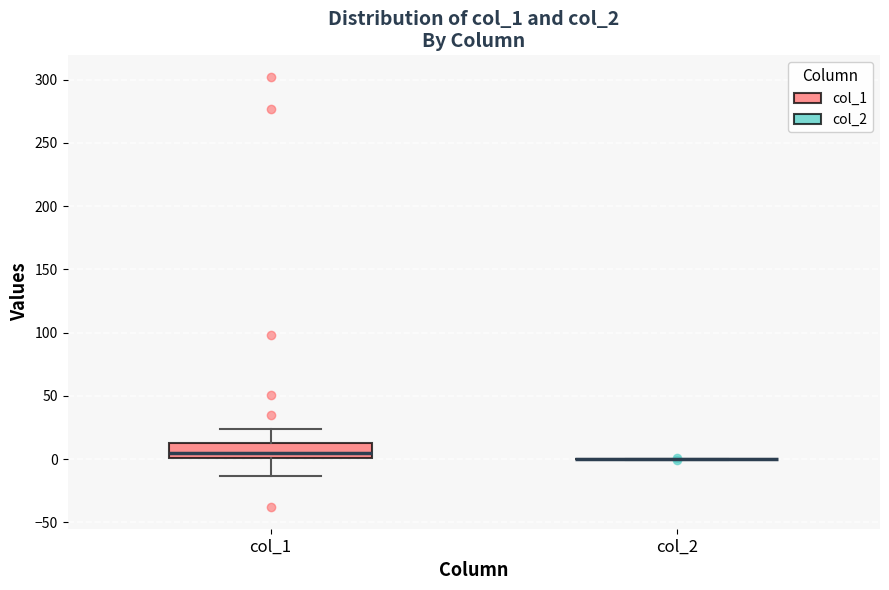

Reading left to right, read every box against the y-axis: the position of its median line, the range the box covers, and the ends of its whiskers. The values are not printed on the chart, so give them approximately, as read against the axis.

col_1: median 5, box 0 to 15, whiskers -15 to 25
col_2: box collapsed to a line at 0, whiskers 0 to 0